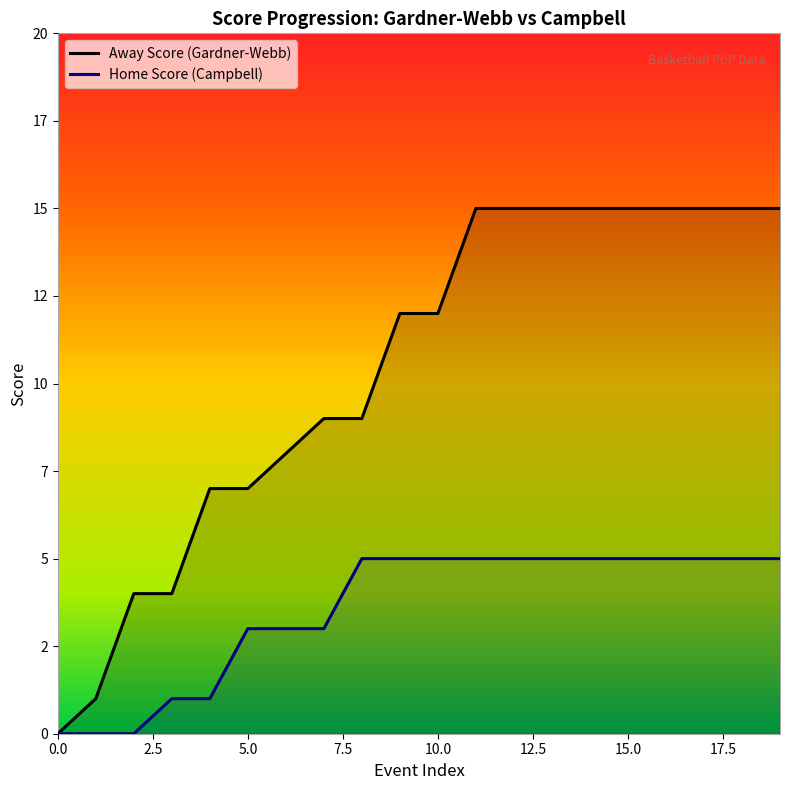

How many positive values does the Away Score series have?

19